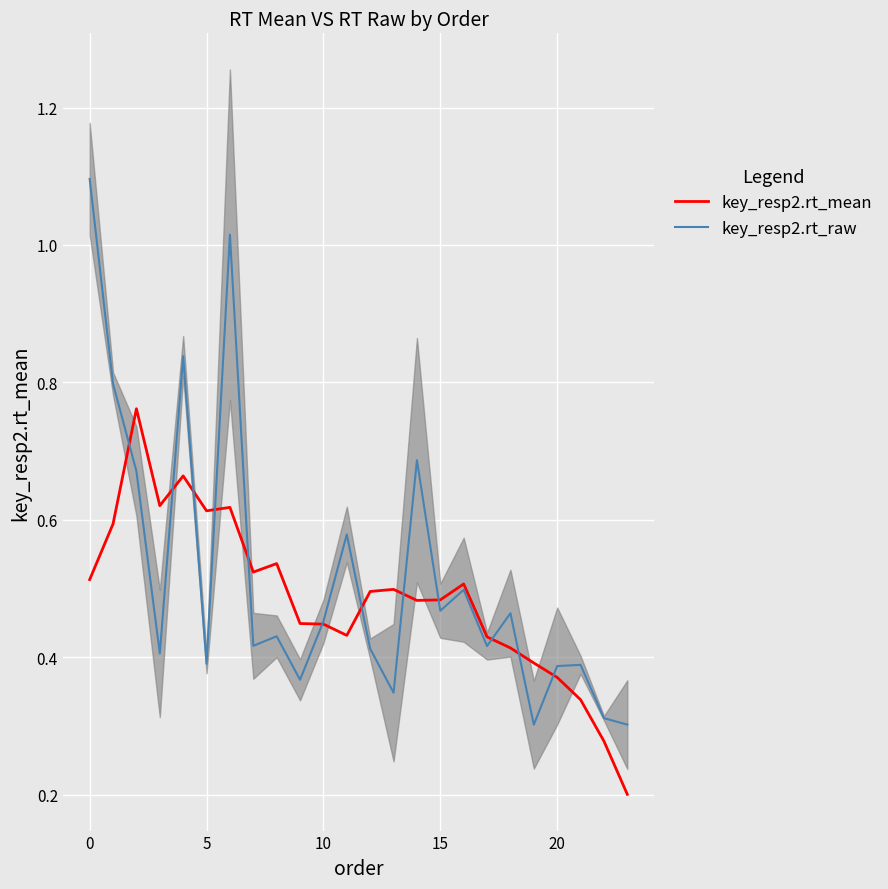

List the series in order of their overall mean, lowest first.

key_resp2.rt_mean, key_resp2.rt_raw